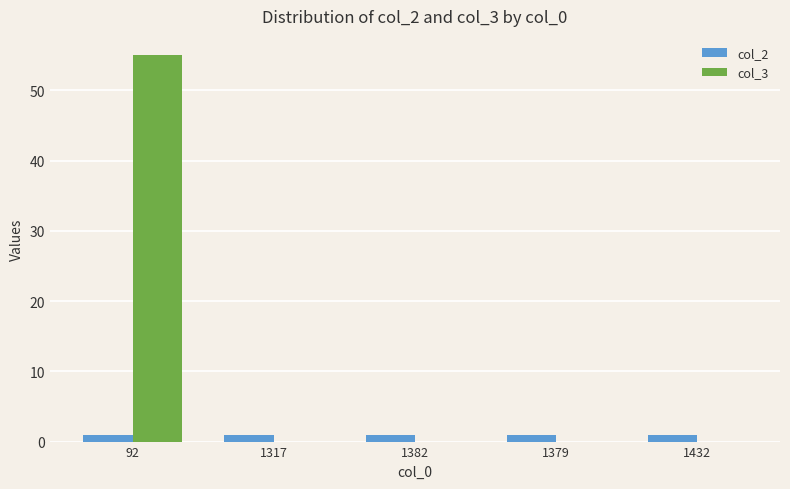

Is it true that col_3 equals 87 at 92?

False